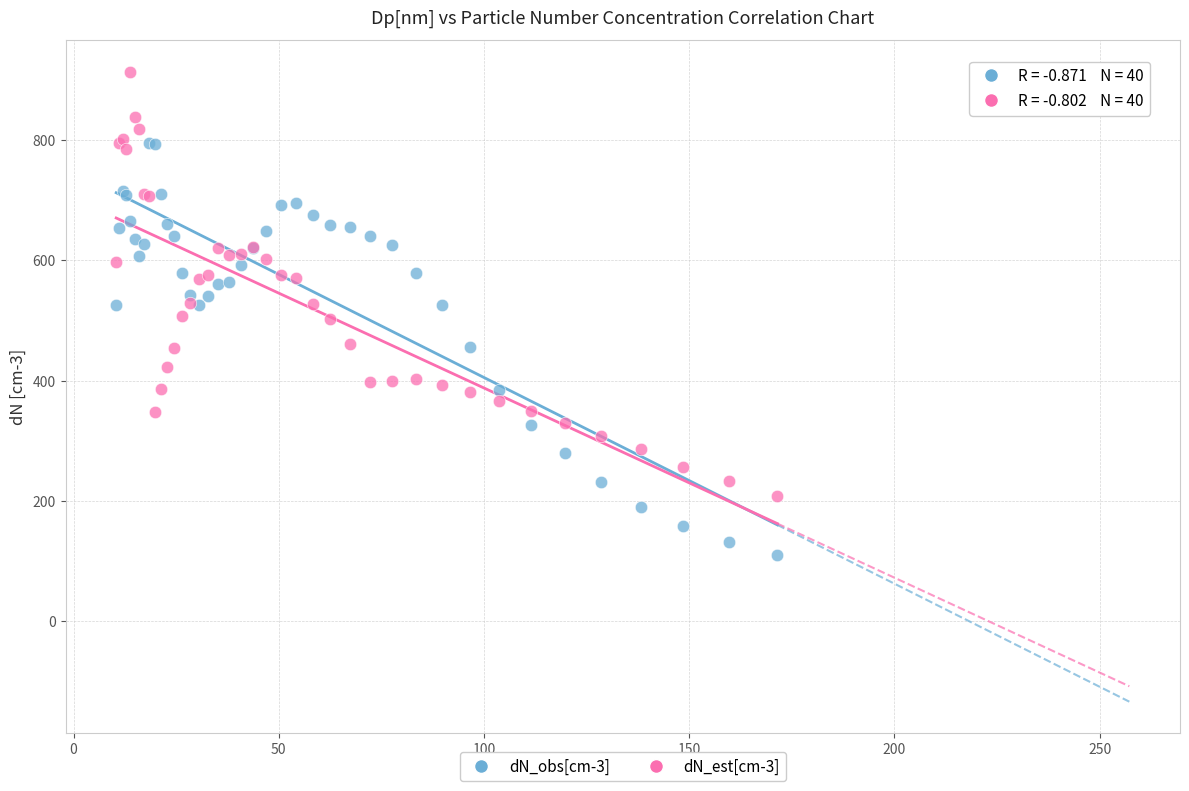

What are all the series names shown in the legend?

dN_obs[cm-3], dN_est[cm-3]